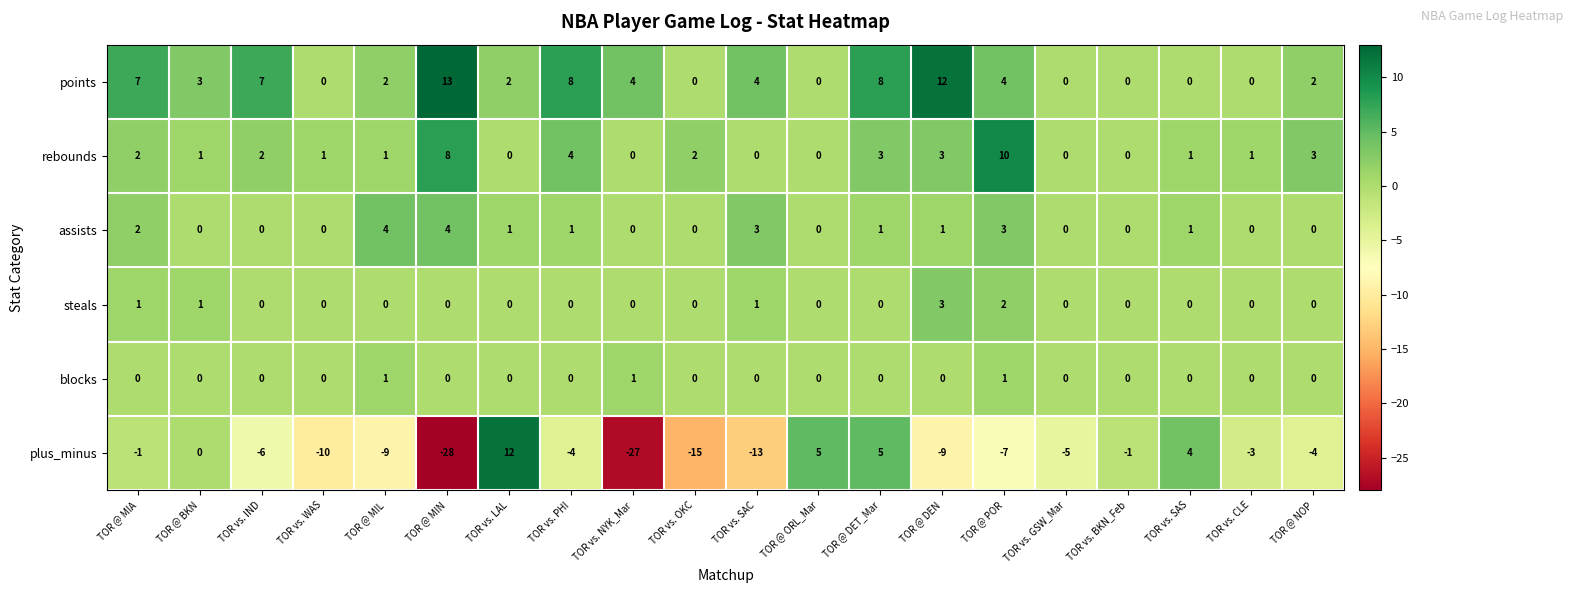

At how many categories does at least one series exceed 9?

4